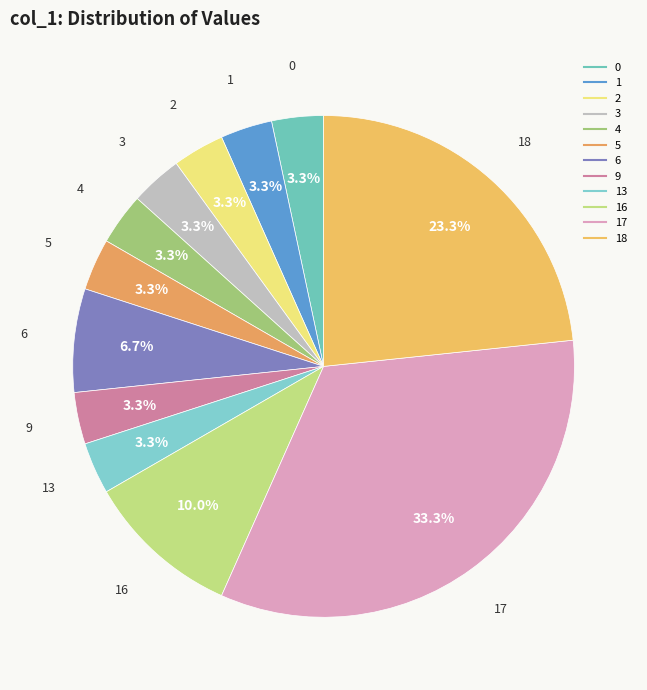

How many slices are in this pie chart?

12